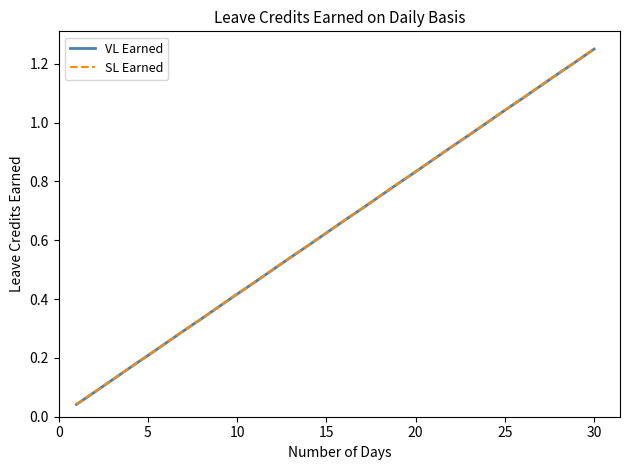

What is the average value of the VL Earned series?

0.6